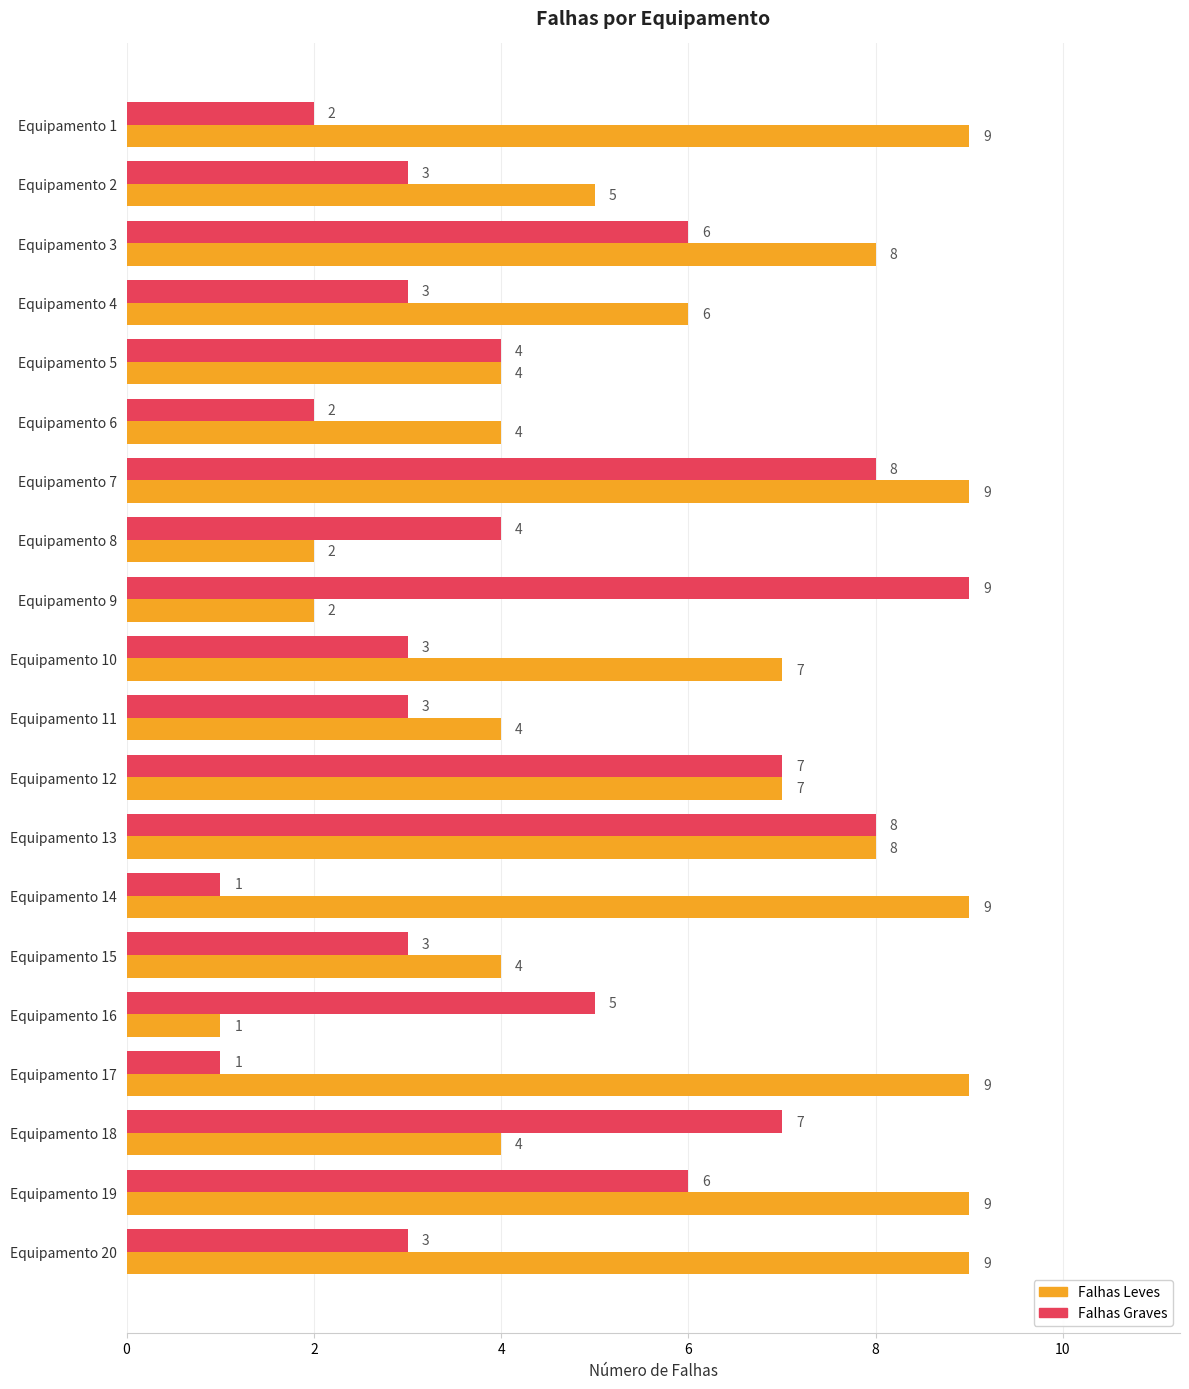

The Falhas Graves series shows 2 at Equipamento 17. True or false?

False